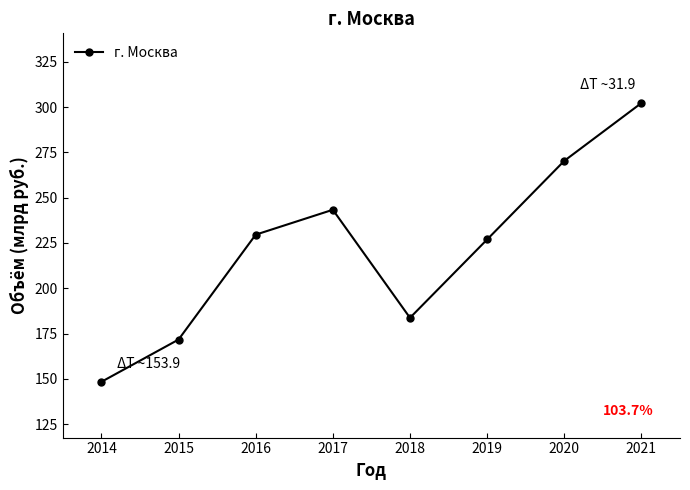

Reading left to right, what are all the values shown in this chart?

2014=148.3	2015=171.7	2016=229.6	2017=243.3	2018=183.7	2019=226.9	2020=270.3	2021=302.2